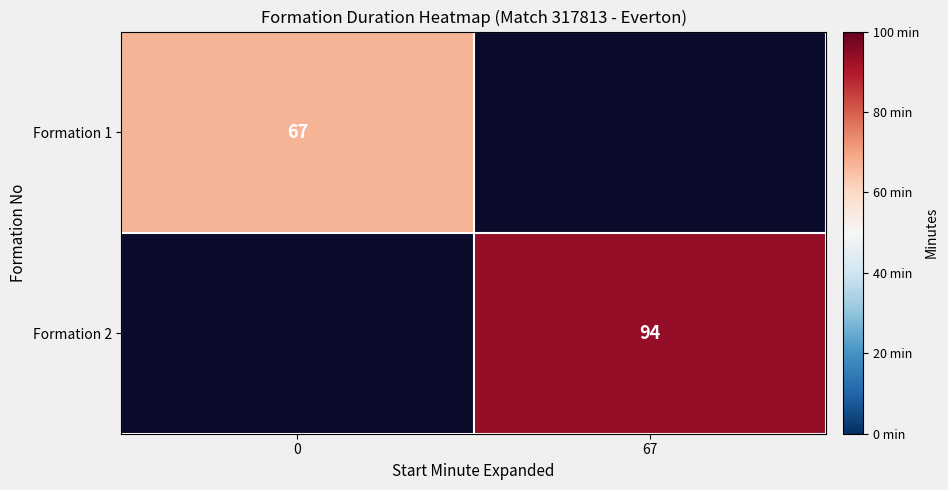

Is the value of Formation 1 at 0 greater than the value of Formation 2 at 67?

No